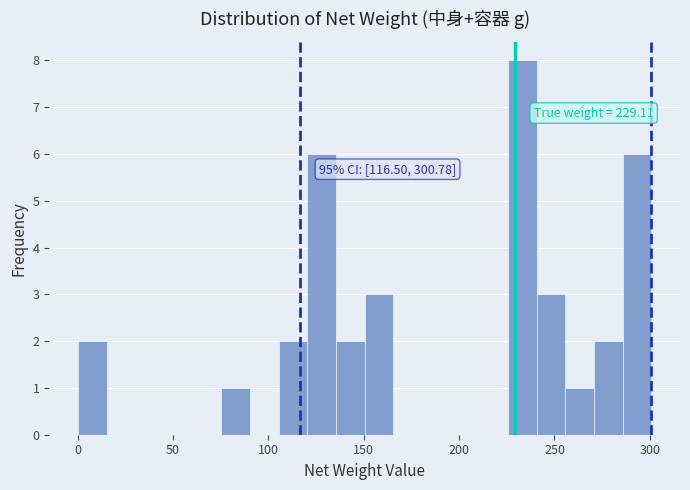

Around what value on the x-axis is the tallest bar? Give the approximate position of its centre, as read against the axis.

235